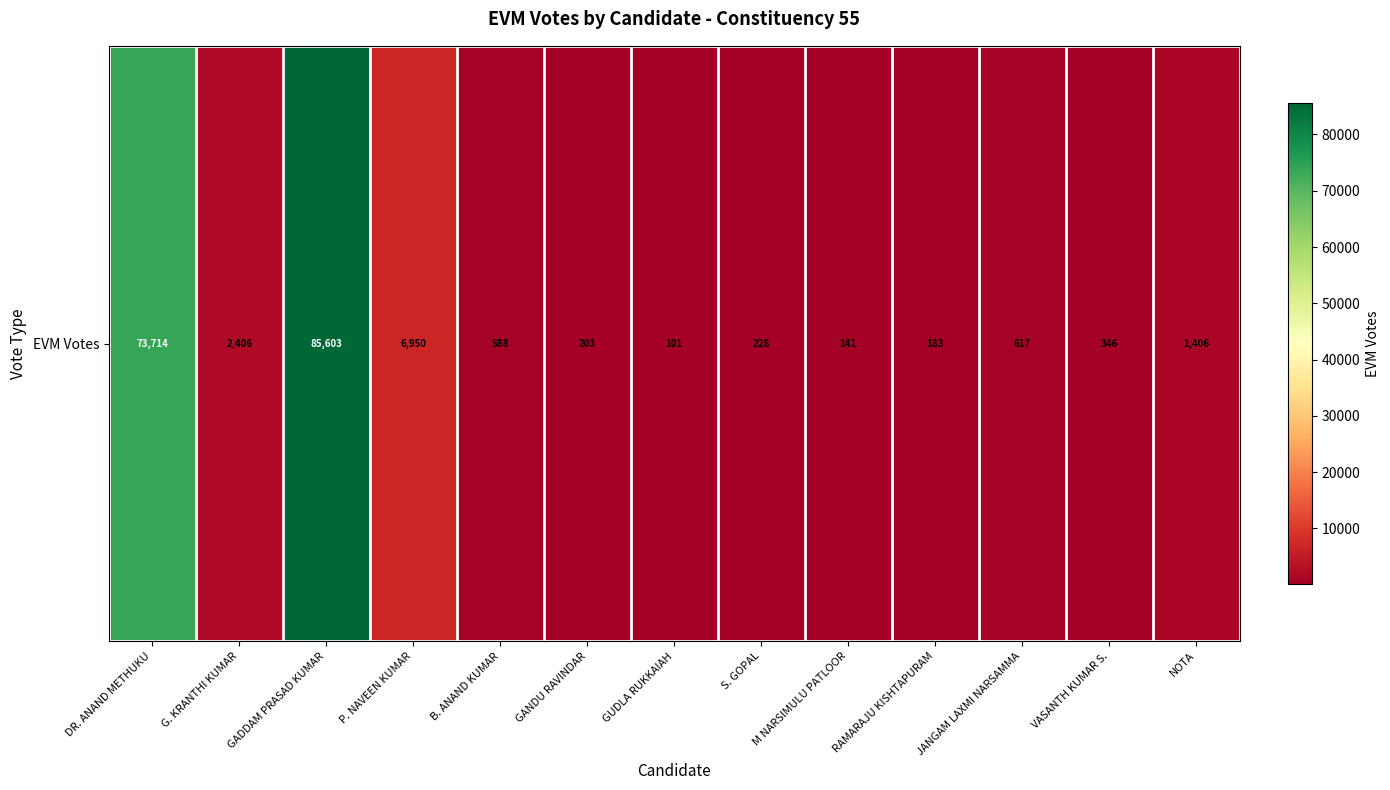

Reading left to right, extract all data points from this chart.

DR. ANAND METHUKU=73714	G. KRANTHI KUMAR=2406	GADDAM PRASAD KUMAR=85603	P. NAVEEN KUMAR=6950	B. ANAND KUMAR=588	GANDU RAVINDAR=203	GUDLA RUKKAIAH=101	S. GOPAL=228	M NARSIMULU PATLOOR=141	RAMARAJU KISHTAPURAM=183	JANGAM LAXMI NARSAMMA=617	VASANTH KUMAR S.=346	NOTA=1406